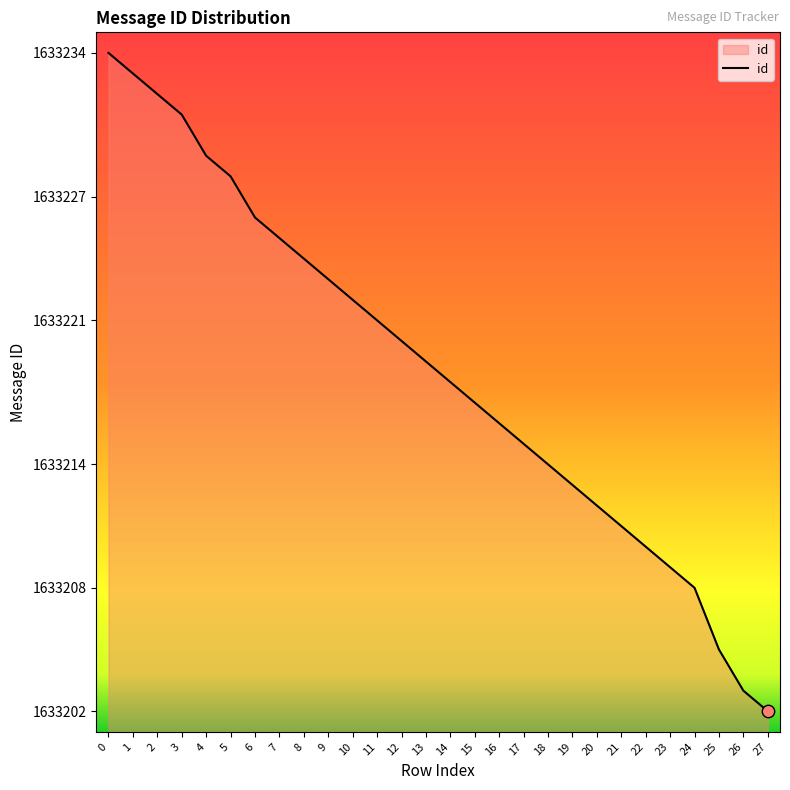

Approximately how many times larger is the value at 11 compared to 20?

1.0